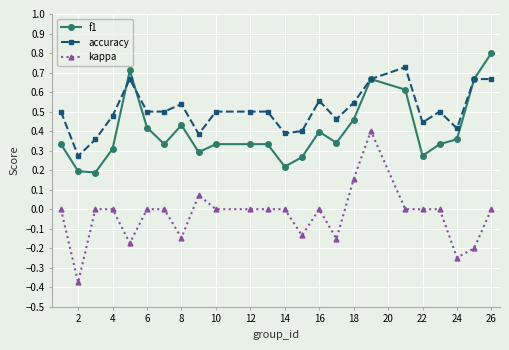

Which series has the largest total across all categories?

accuracy